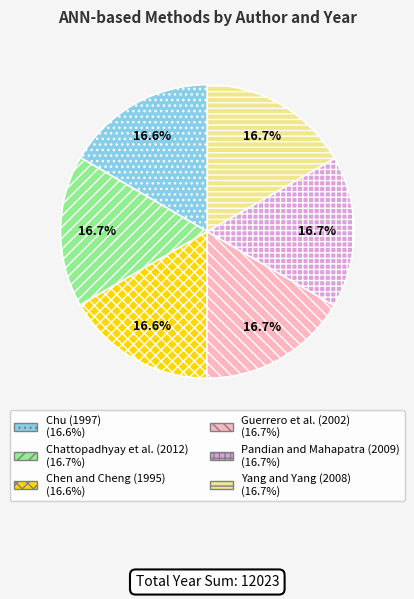

To the nearest percent, what percentage of the pie is Chattopadhyay et al. (2012)?

17%